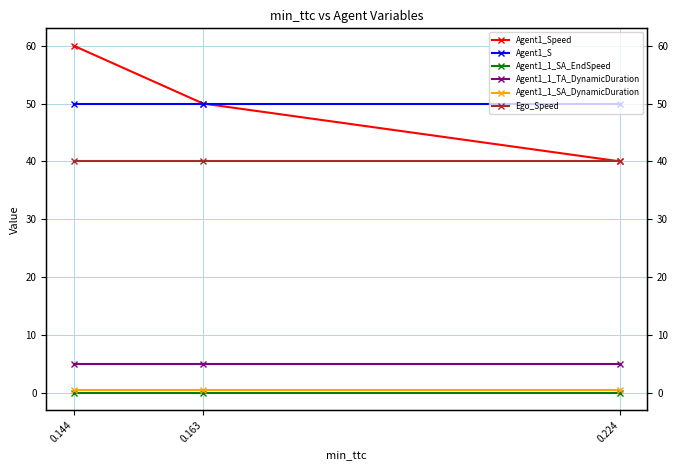

Reading left to right, transcribe all the data shown in this chart.

Agent1_Speed: 0.224=40.0	0.163=50.0	0.144=60.0
Agent1_S: 0.224=50.0	0.163=50.0	0.144=50.0
Agent1_1_SA_EndSpeed: 0.224=0.0	0.163=0.0	0.144=0.0
Agent1_1_TA_DynamicDuration: 0.224=5.0	0.163=5.0	0.144=5.0
Agent1_1_SA_DynamicDuration: 0.224=0.5	0.163=0.5	0.144=0.5
Ego_Speed: 0.224=40.0	0.163=40.0	0.144=40.0